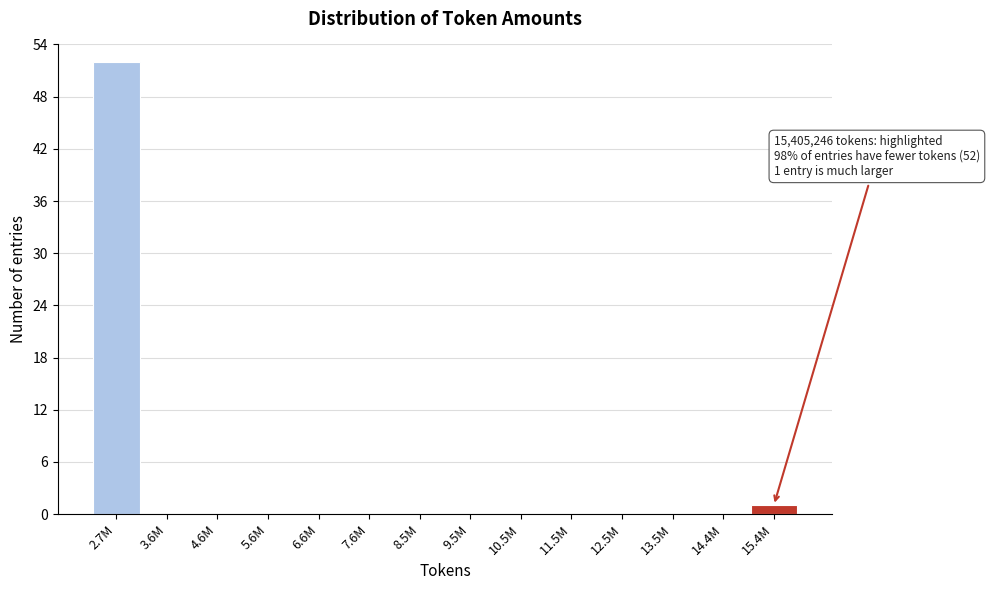

Reading left to right, extract all data points from this chart.

2.7M=52	3.6M=0	4.6M=0	5.6M=0	6.6M=0	7.6M=0	8.5M=0	9.5M=0	10.5M=0	11.5M=0	12.5M=0	13.5M=0	14.4M=0	15.4M=1